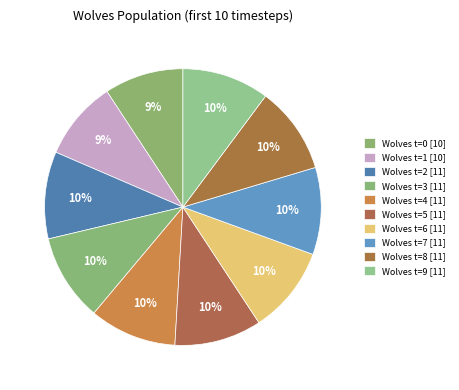

To the nearest percent, what is the difference between the largest and smallest slice percentages?

1%